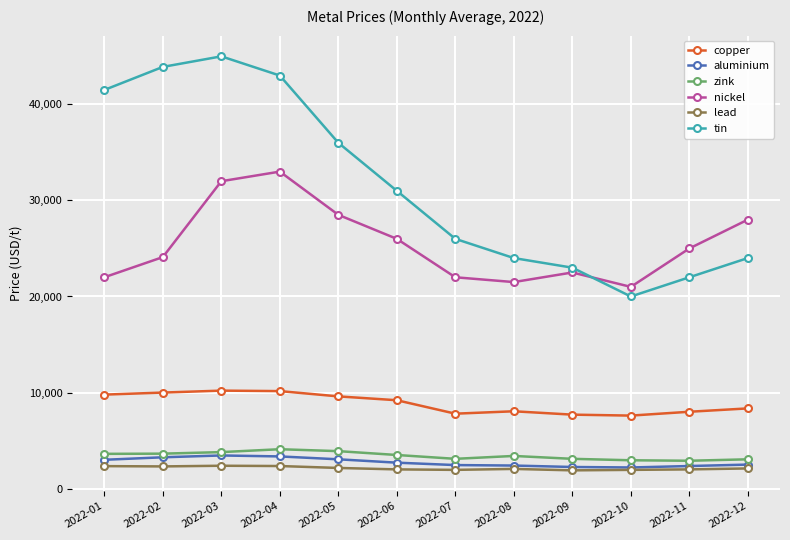

Where is copper nearest to the value 8900?

2022-06